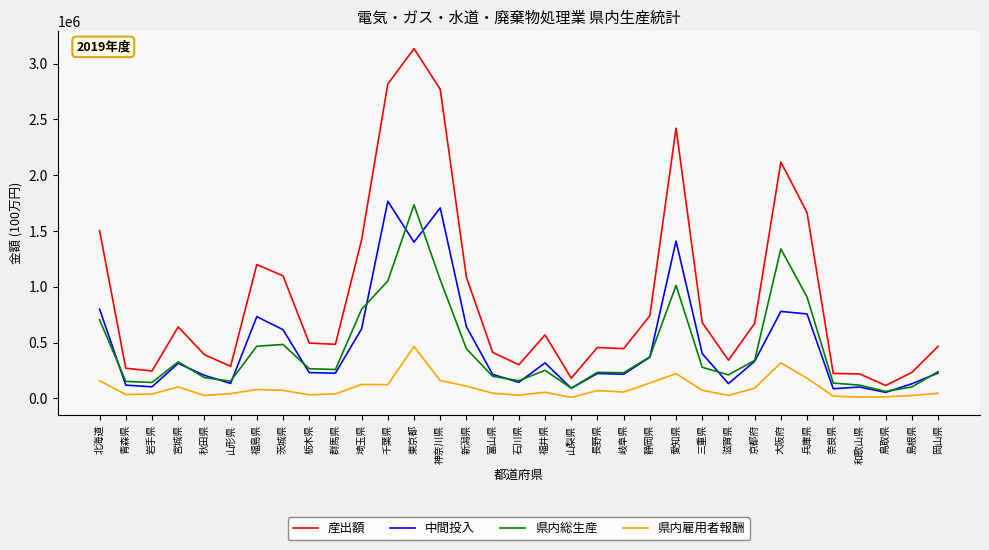

At 北海道, list the series in order from smallest to largest.

県内雇用者報酬, 県内総生産, 中間投入, 産出額